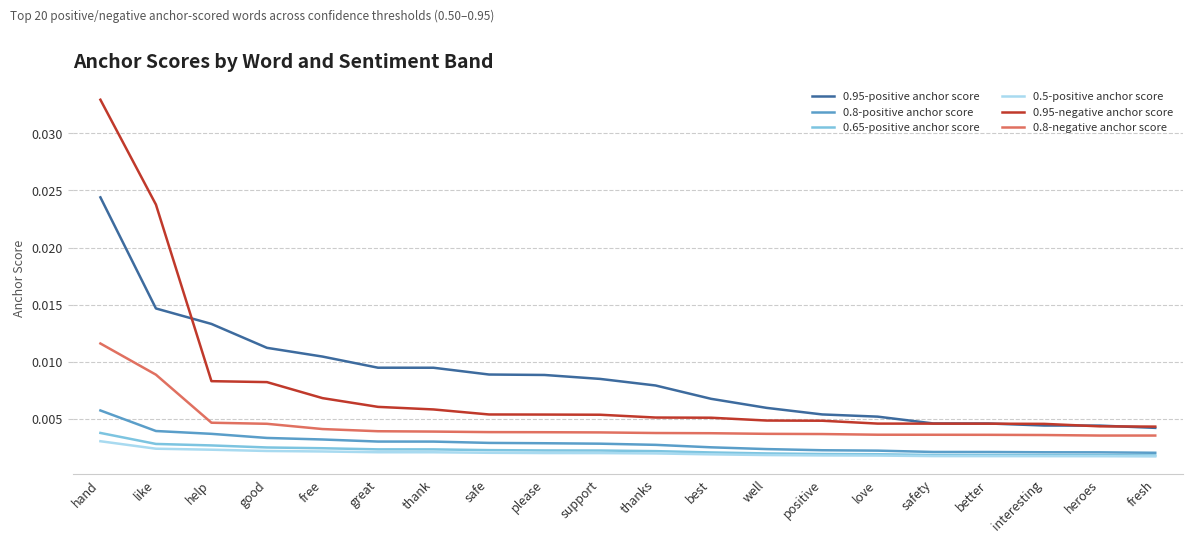

At which category is the sum across all series the highest?

hand